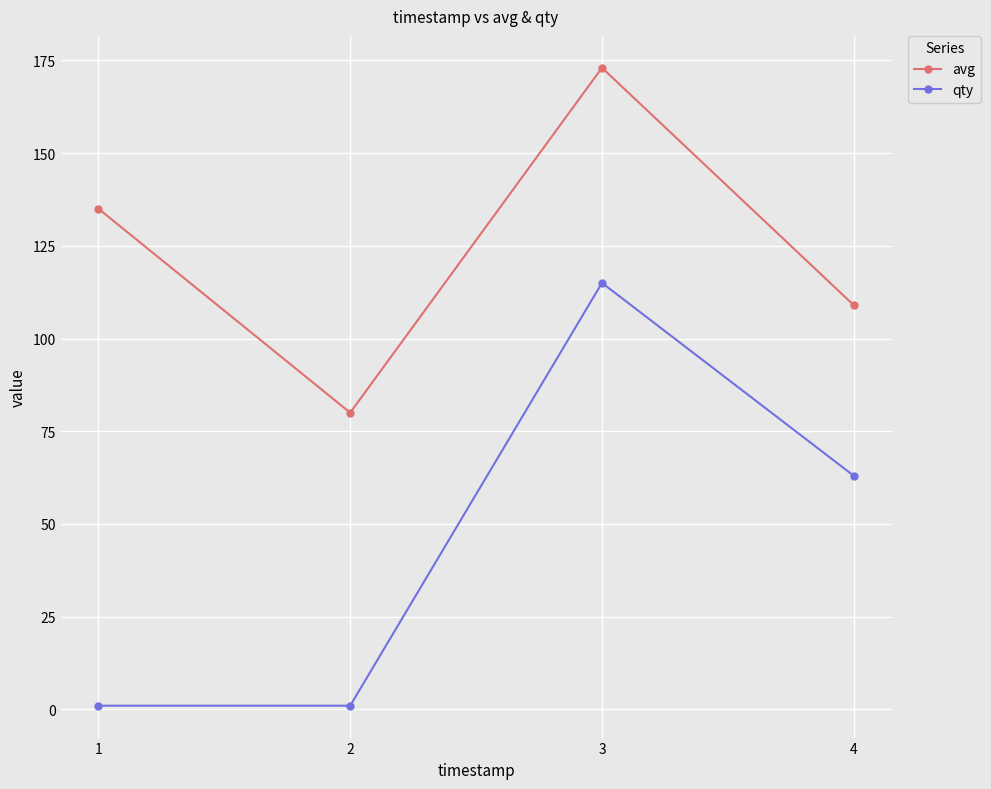

Which series has the widest spread of values?

qty